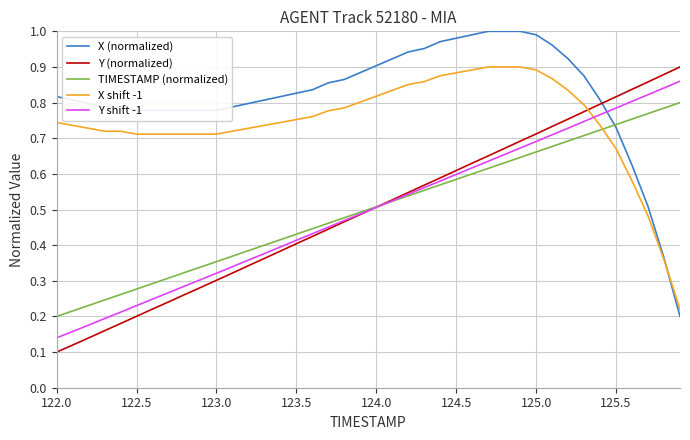

Which series ends up on top after the final intersection of Y shift -1 and X (normalized)?

Y shift -1